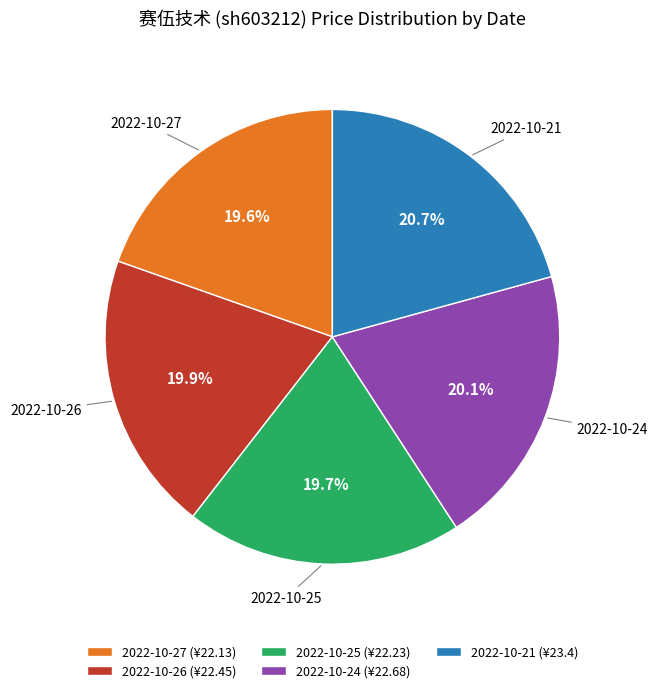

Between 2022-10-21 and 2022-10-27, which is larger?

2022-10-21